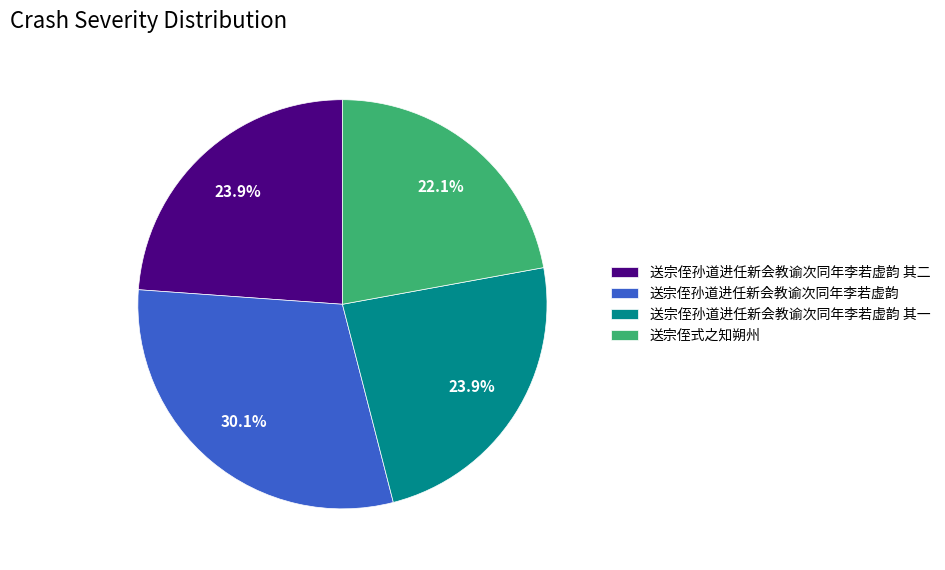

Combined, do 送宗侄式之知朔州 and 送宗侄孙道进任新会教谕次同年李若虚韵 其一 account for over 50%?

No